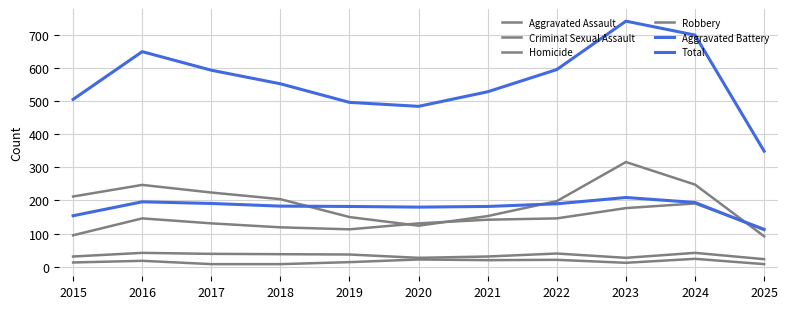

Where is the first local minimum for Aggravated Battery?

2020